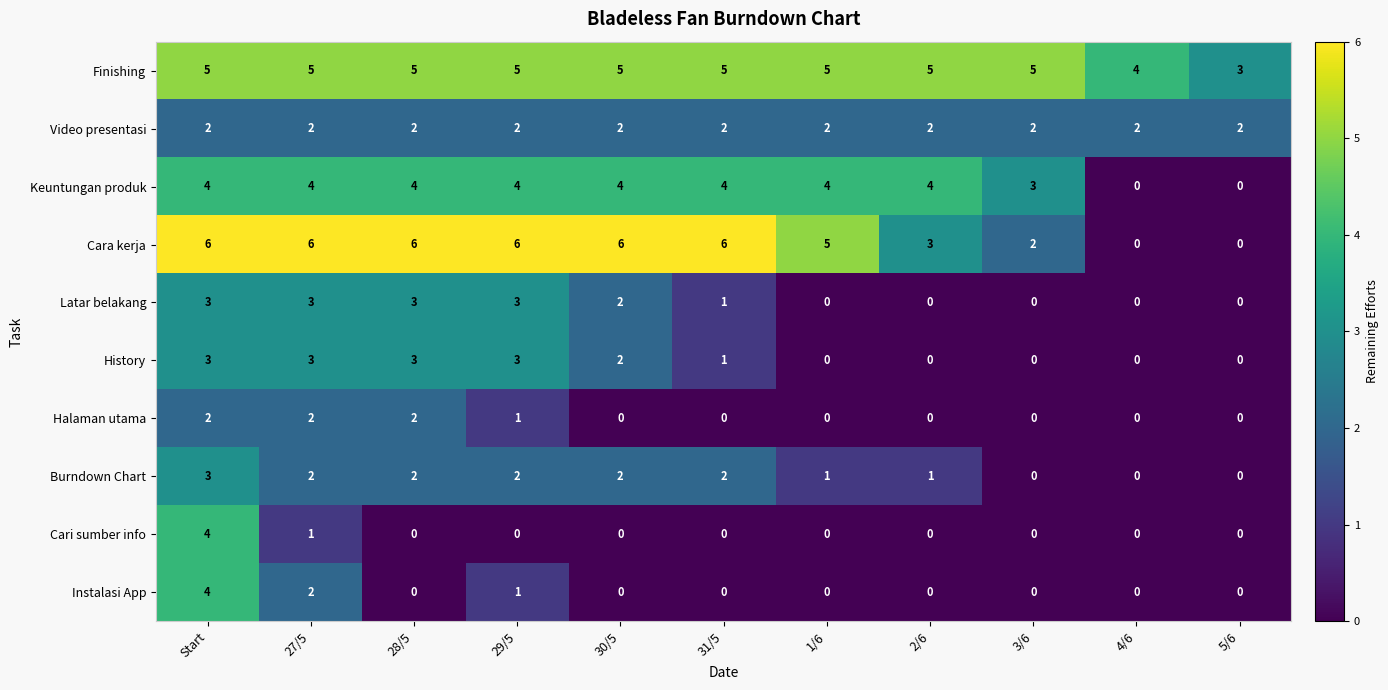

How many categories are shown in the chart?

11